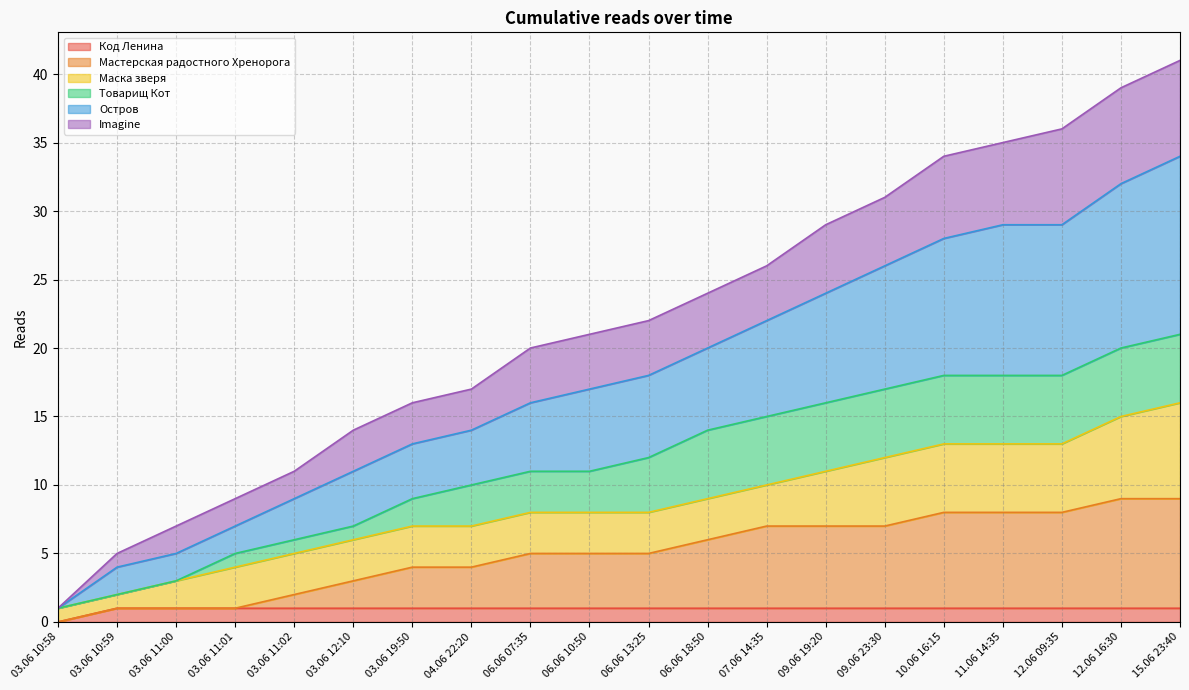

Which category has the lowest value in the Код Ленина series?

03.06 10:58